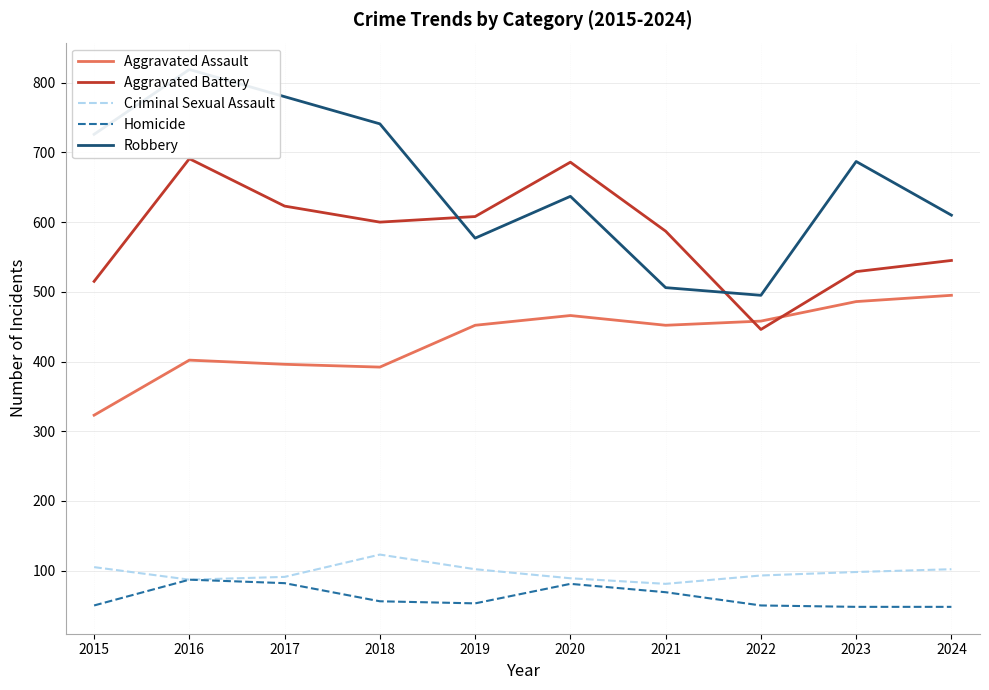

What is the value of the Criminal Sexual Assault point at the 5th from the left?

102